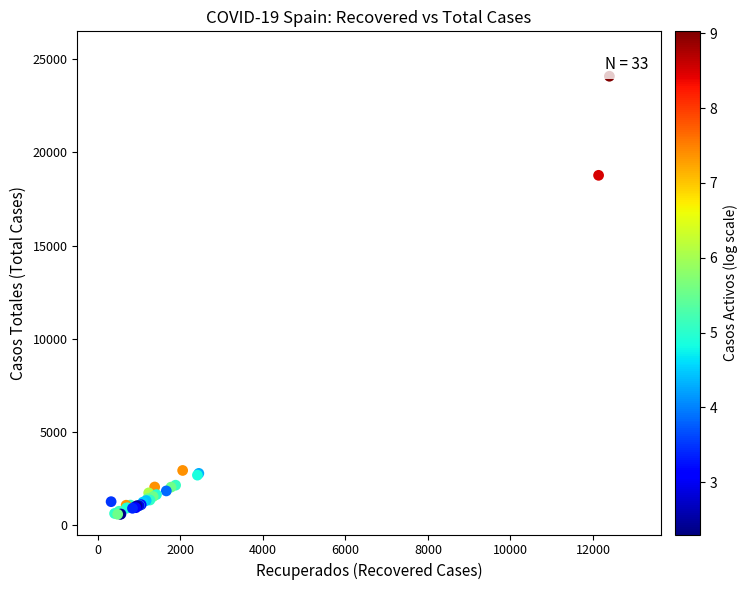

What Y value in the scatter plot is closest to 12338?

18773